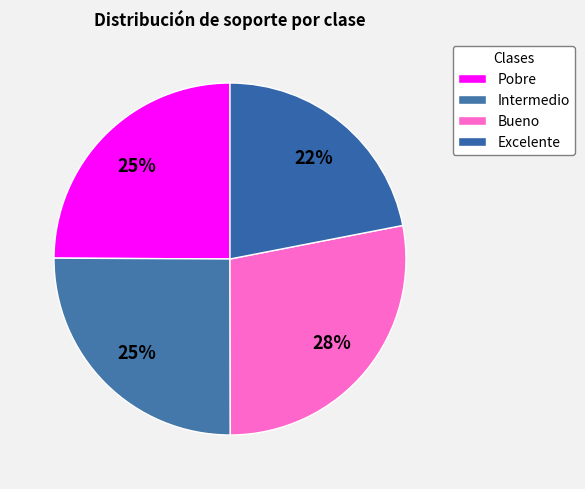

Count the number of slices in the pie.

4